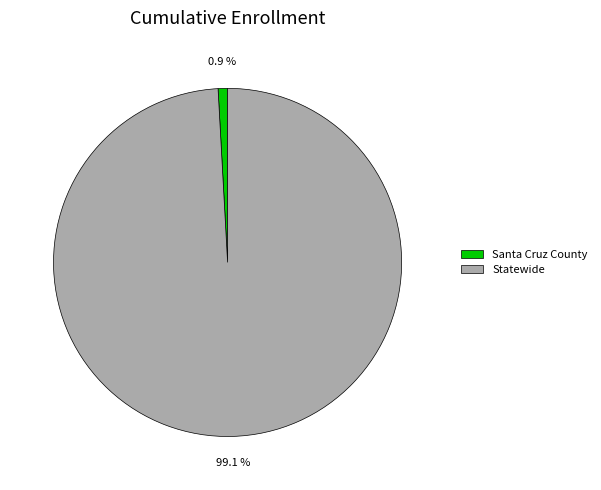

Which slice represents more than half of the pie?

Statewide